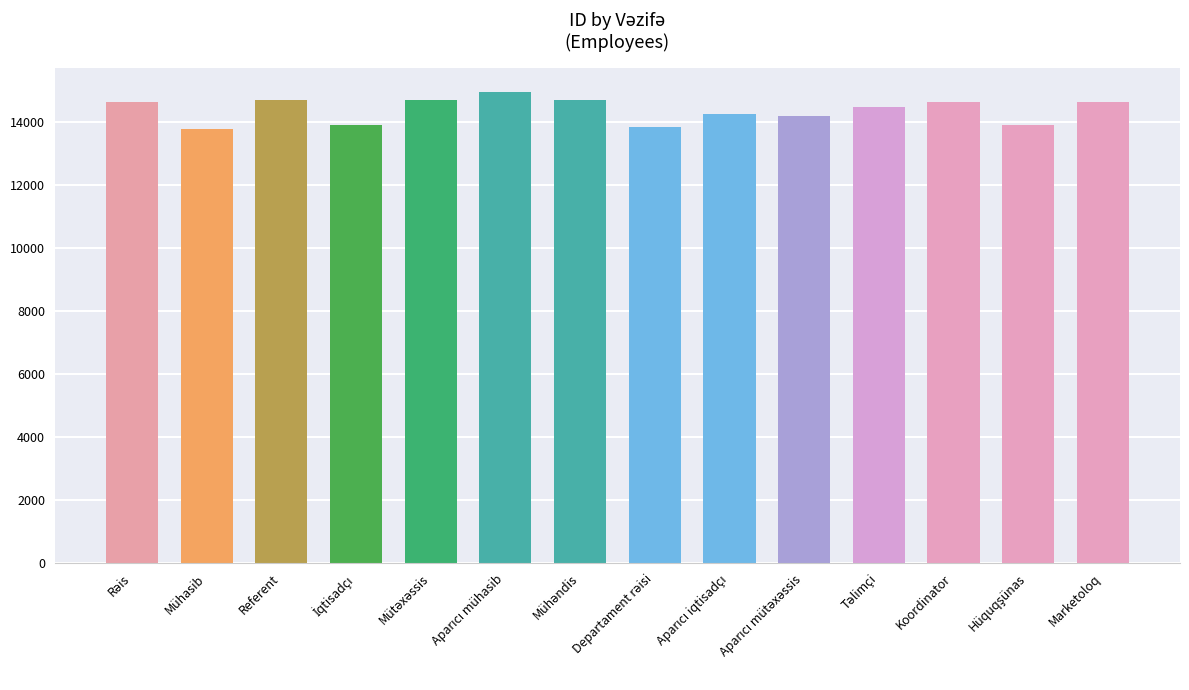

What is the greatest value displayed?

14942